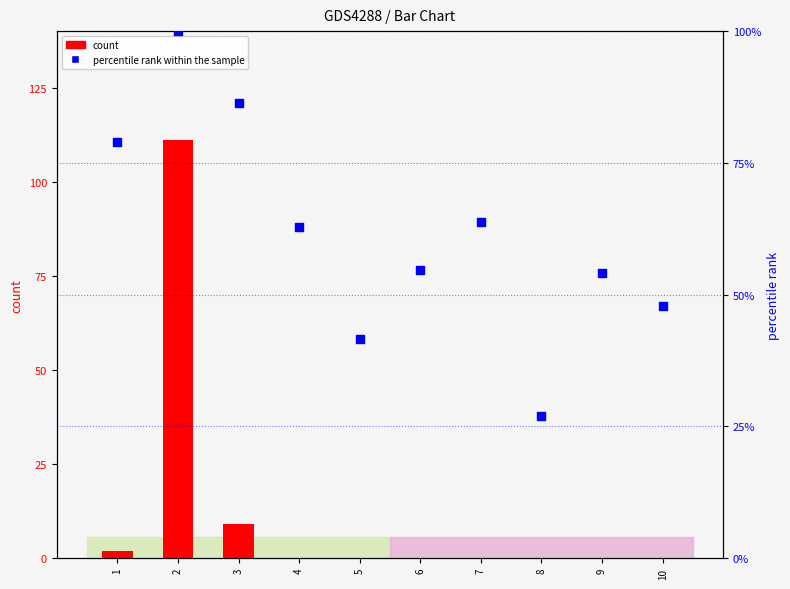

Which series has the widest spread of Y values?

count